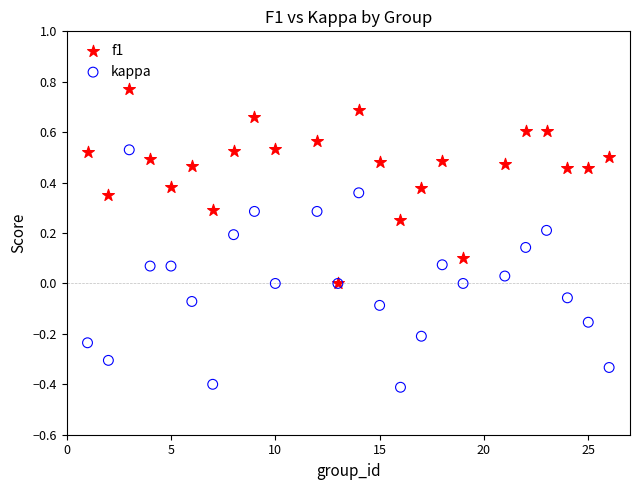

Which series reaches the maximum Y coordinate?

f1